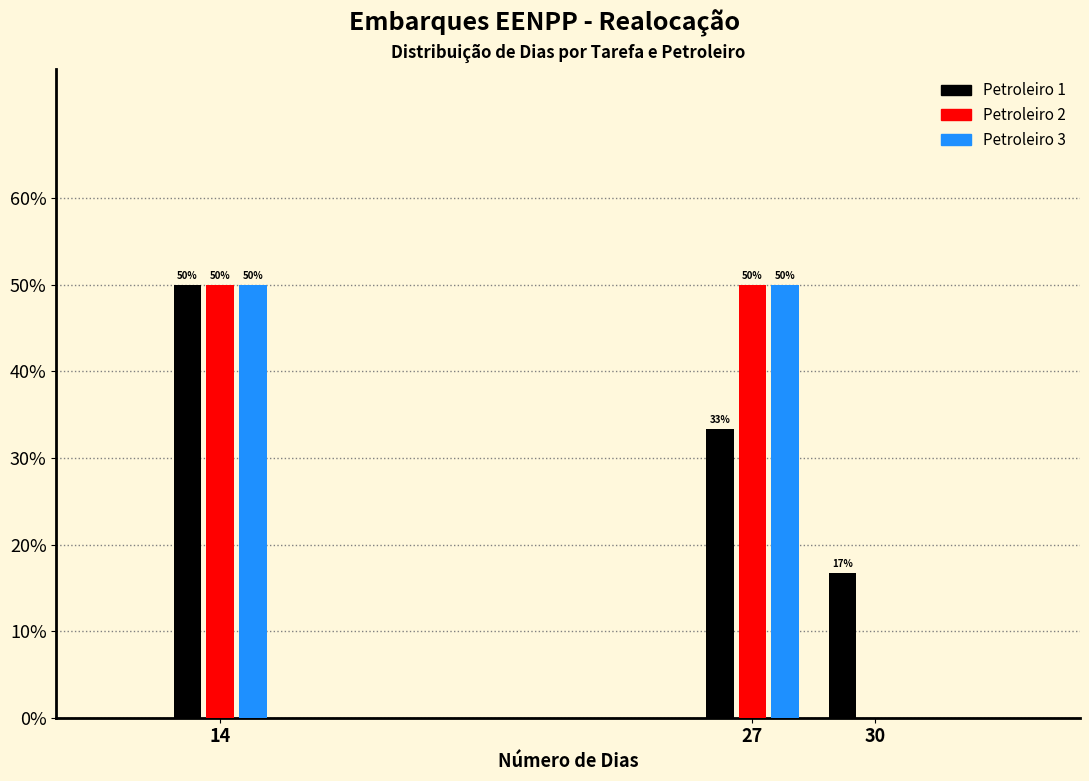

The value of Petroleiro 3 at 14 is 50.0. True or false?

True